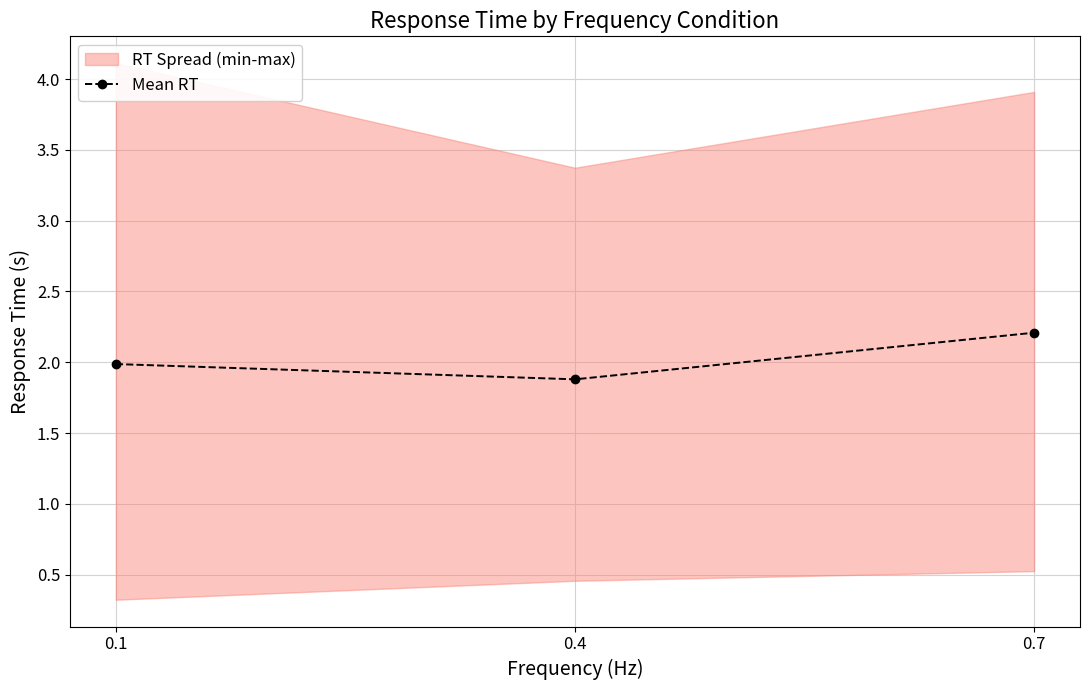

What is the sum of all values?

6.1